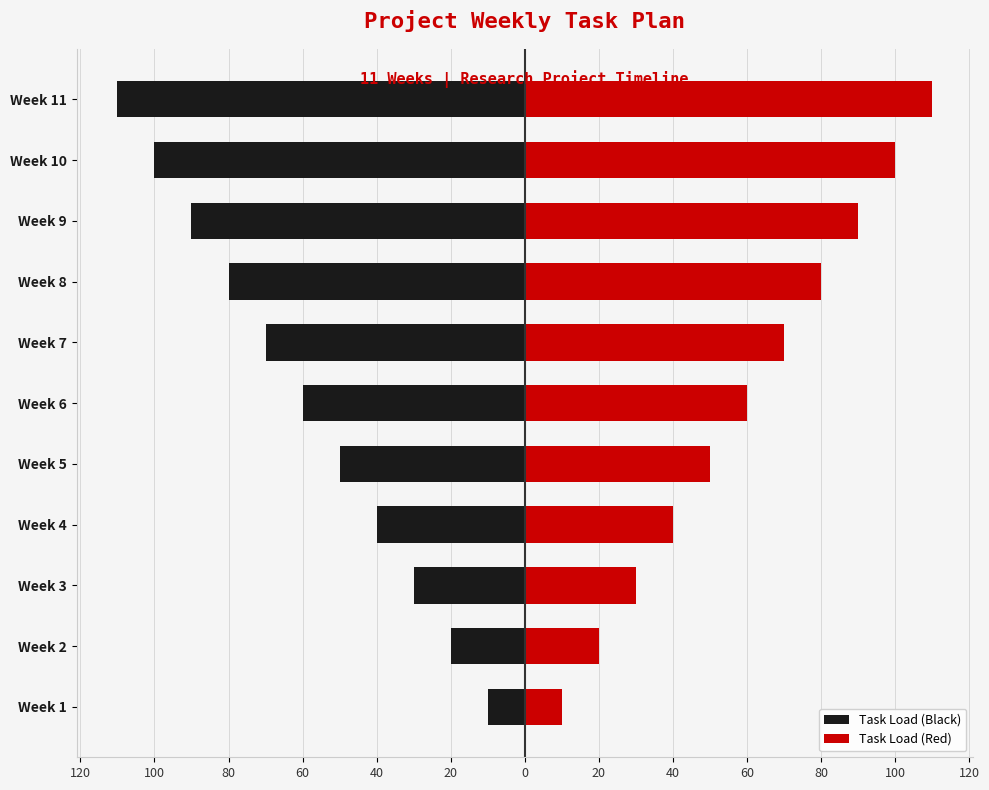

Count the Task Load (Red) values in the range 30 to 90.

7